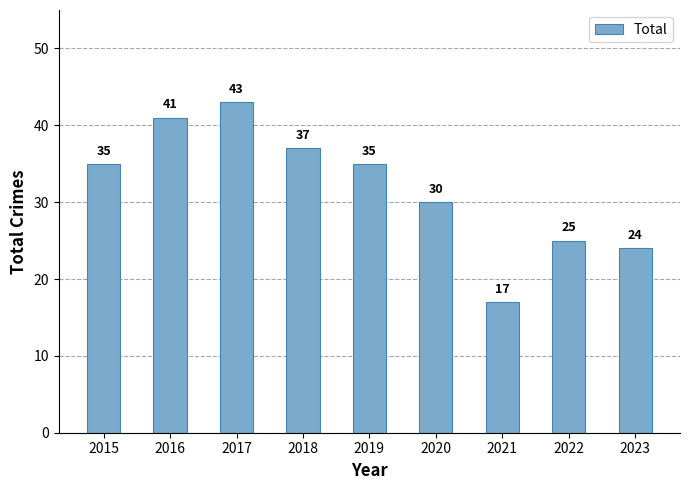

What is the difference between the values at 2015 and 2020?

5